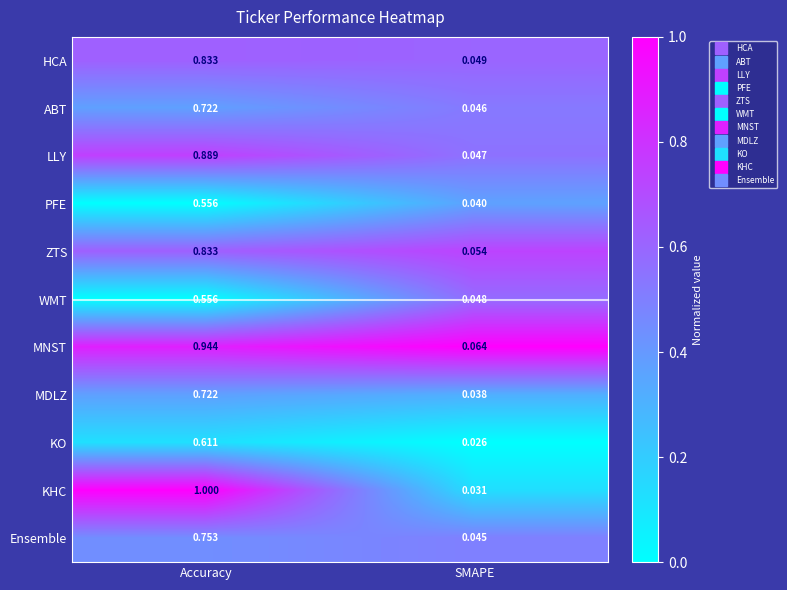

At which category does the chart reach its peak across all series?

Accuracy